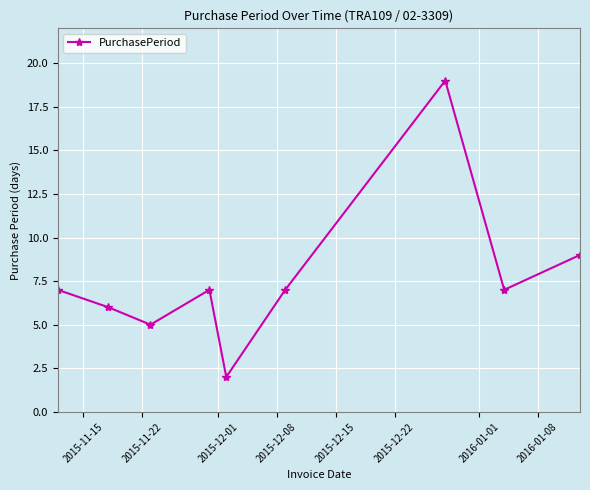

How many interior local valleys (lower than both neighbors) does the data have?

3